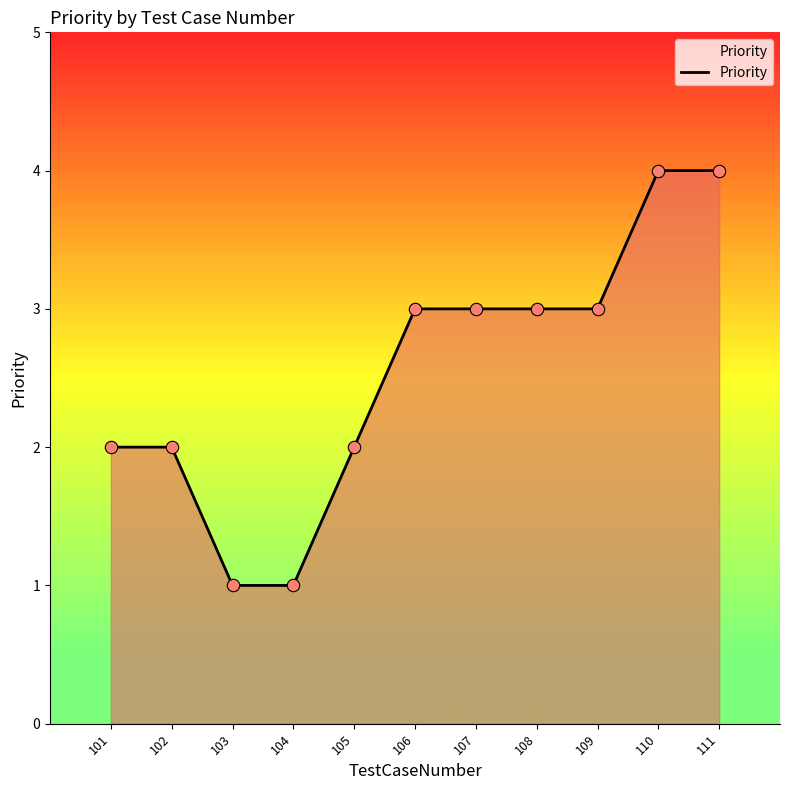

Between 102 and 111, which is larger?

111